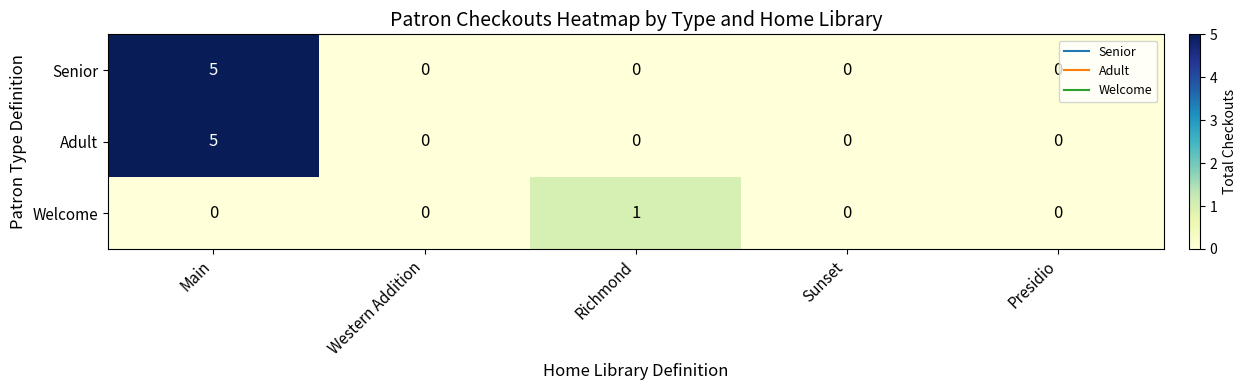

What is the total value across all series at Main?

10